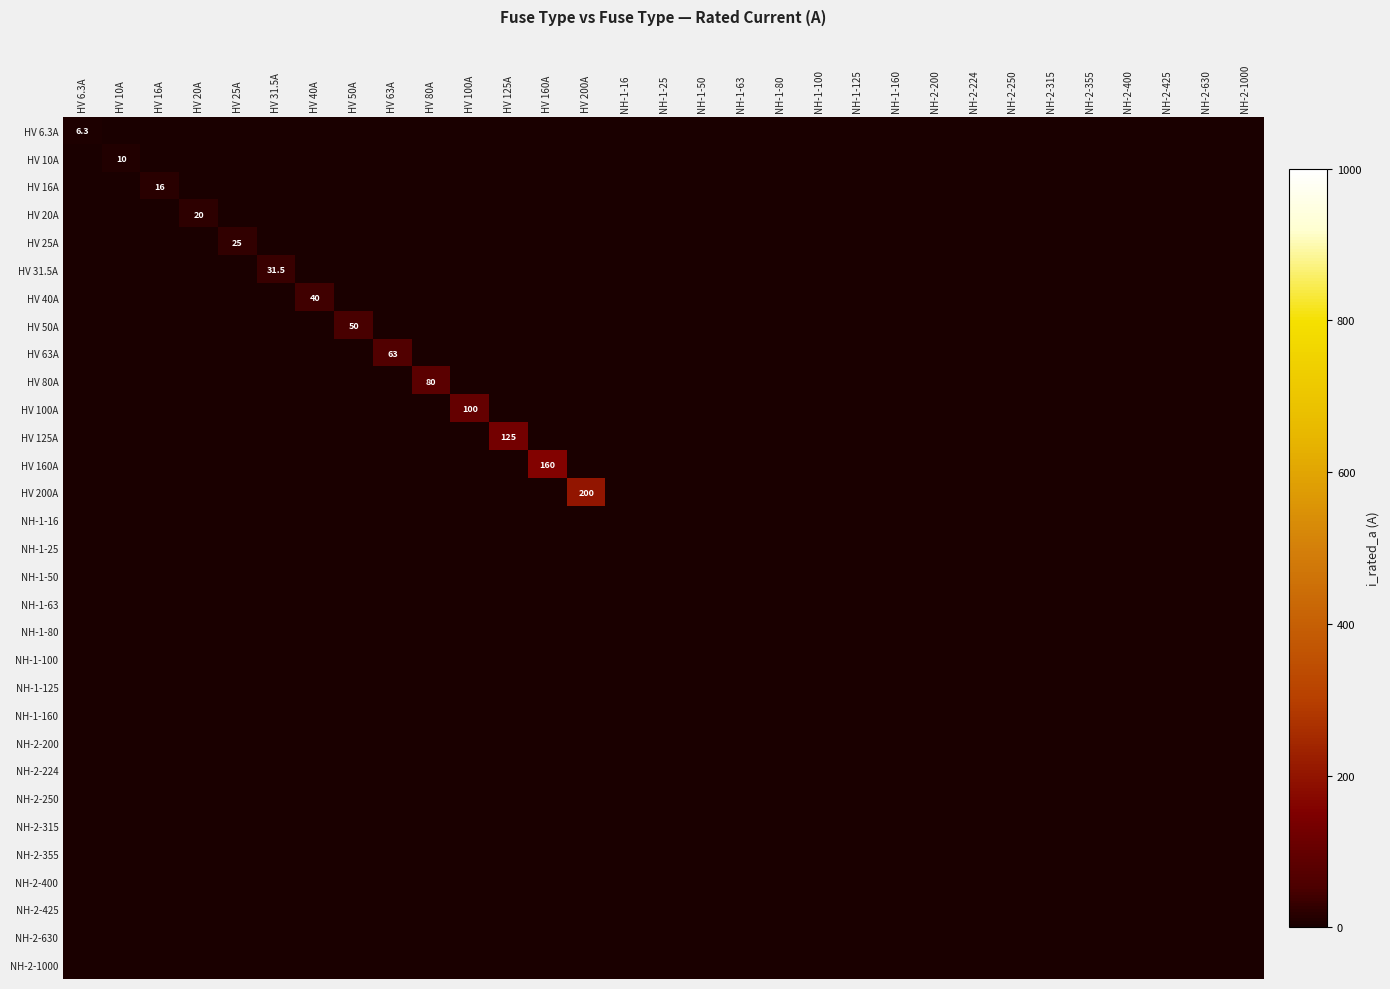

What is the highest value of the HV 31.5A series?

31.5